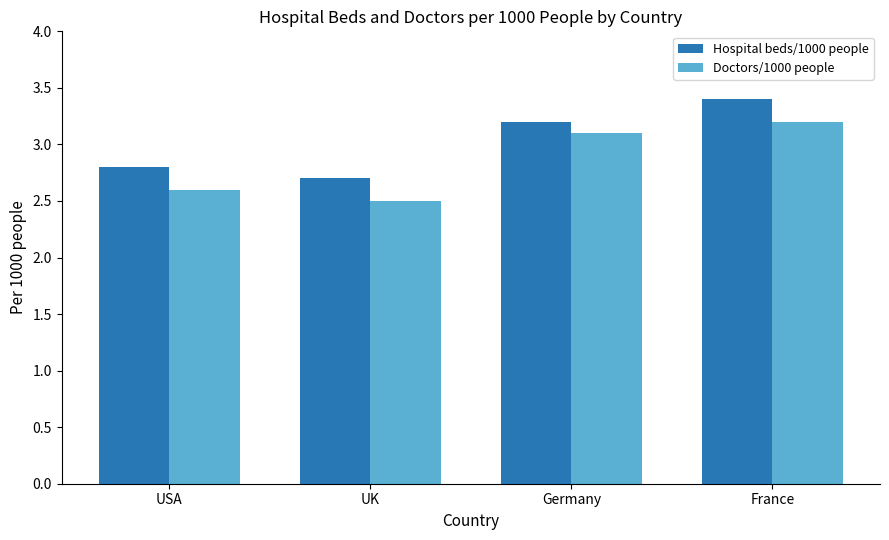

What are all the series names shown in the legend?

Hospital beds/1000 people, Doctors/1000 people